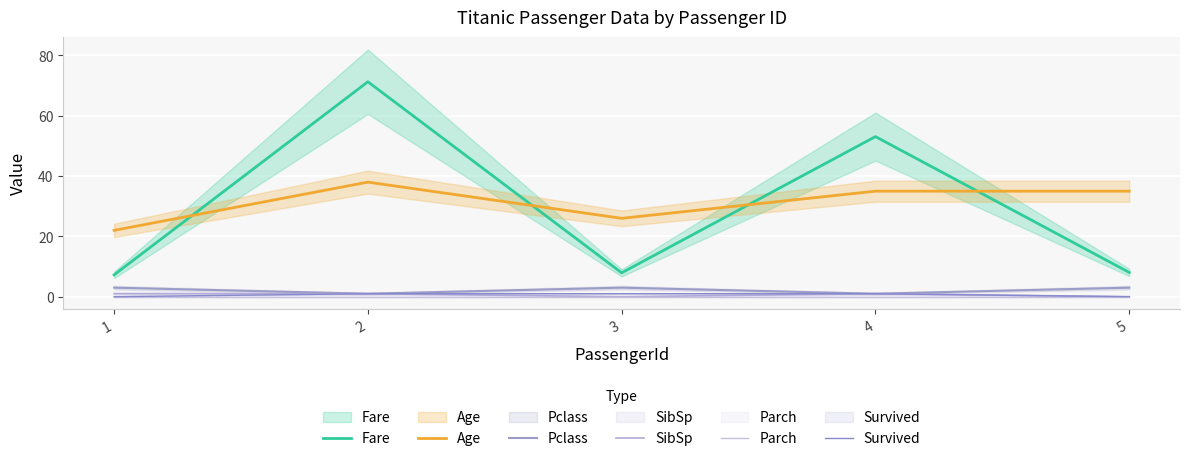

How many lines are shown in the chart?

6